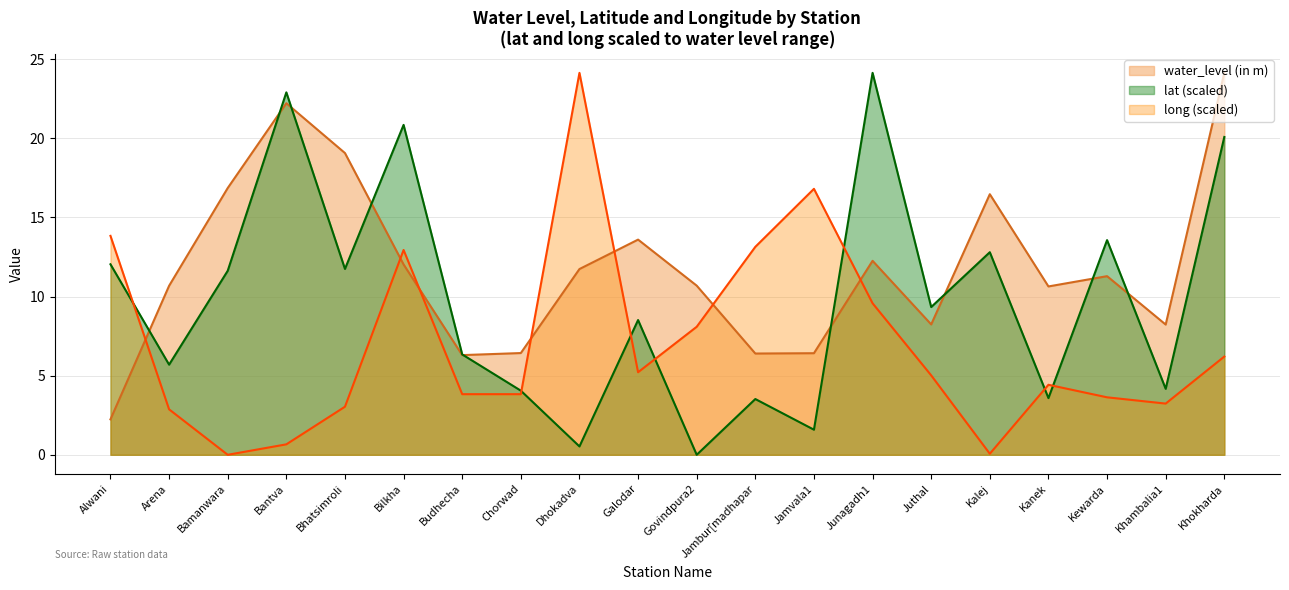

At which category is the sum across all series the highest?

Khokharda